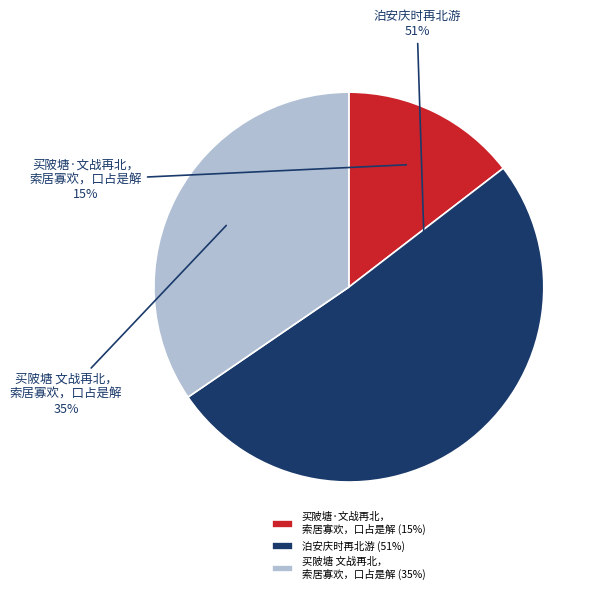

What percentage is the 买陂塘·文战再北， 索居寡欢，口占是解 slice, to the nearest percent?

15%